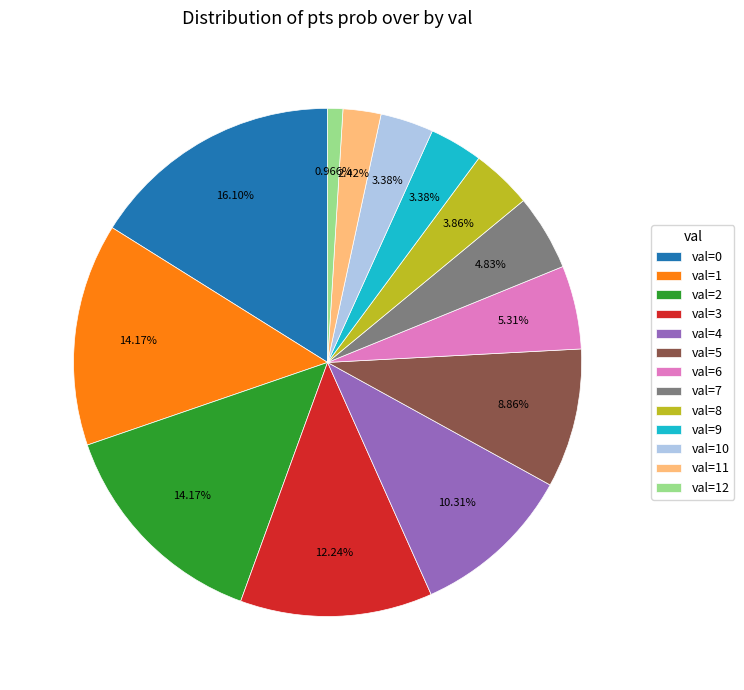

Is the sum of val=10 and val=5 greater than half?

No